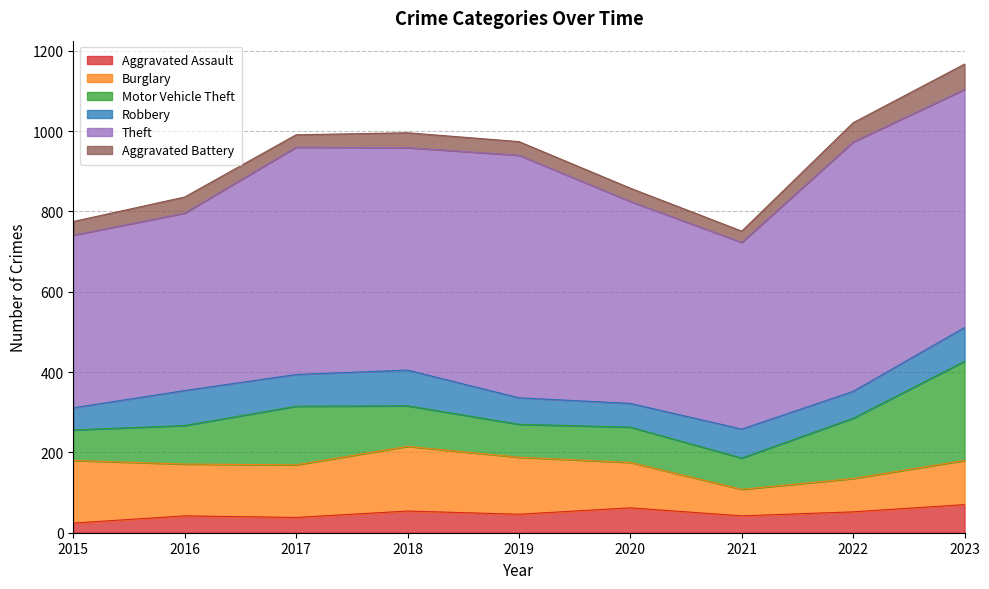

Between 2018 and 2017, which is larger?

2018